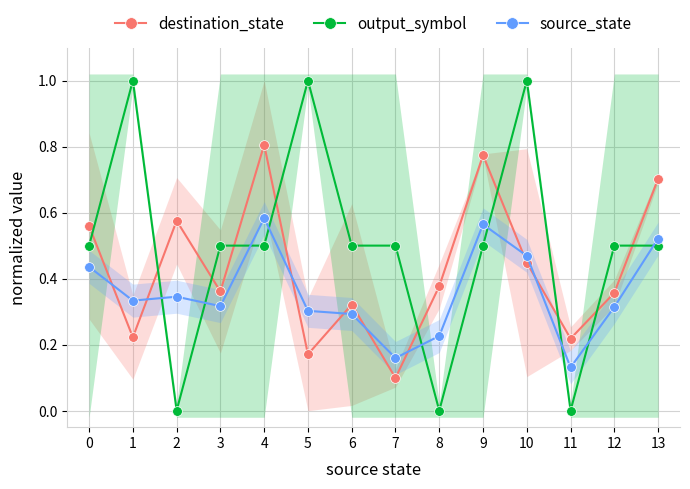

In source_state, how many points are lower than both neighbors (excluding endpoints)?

4